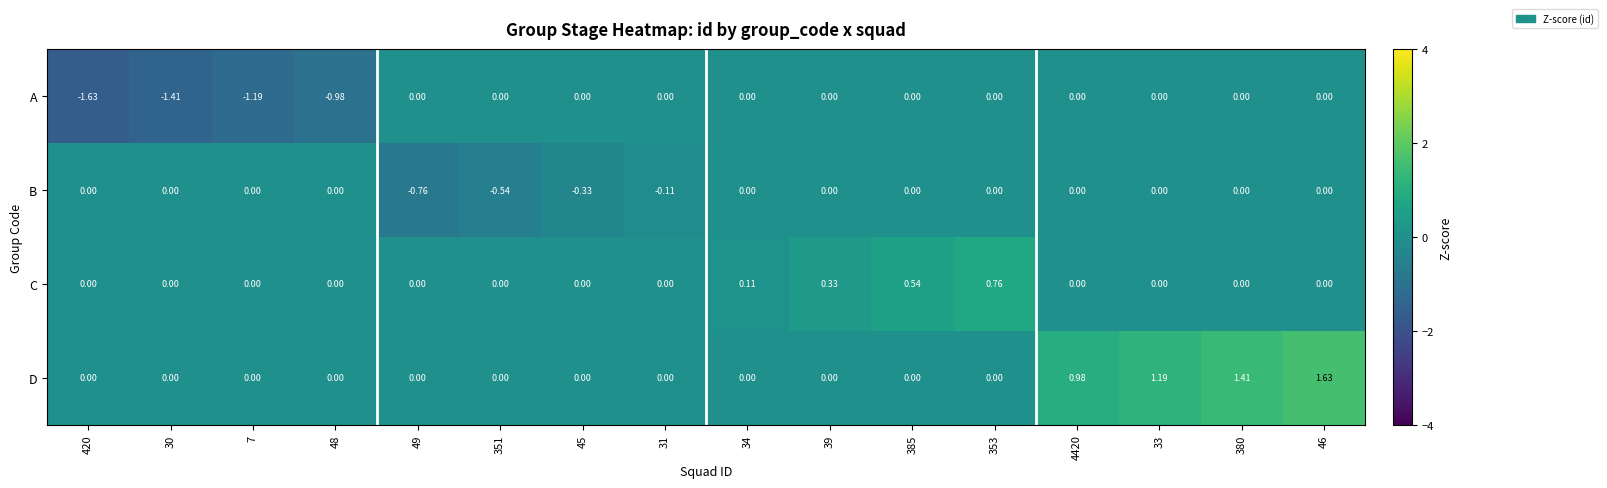

List the series in order of their overall mean, highest first.

D, C, B, A